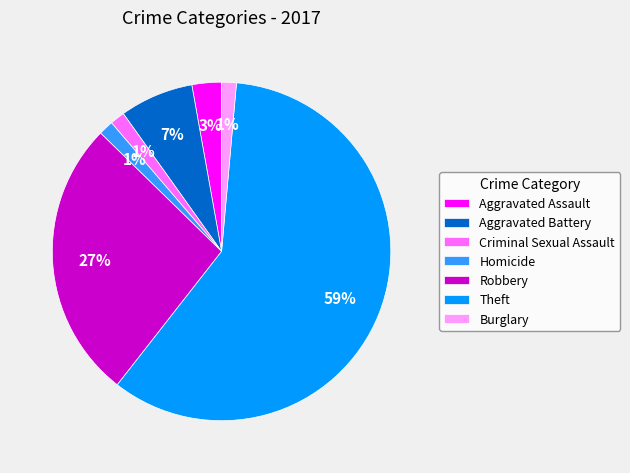

Between Homicide and Aggravated Battery, which is larger?

Aggravated Battery